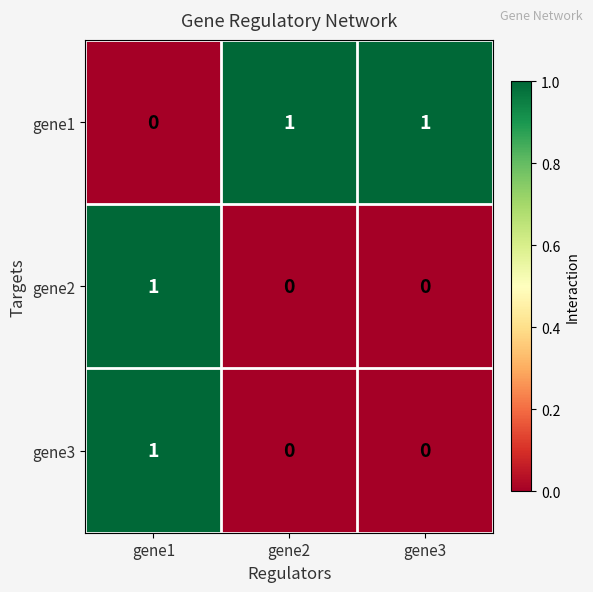

At which category is the sum across all series the highest?

gene1